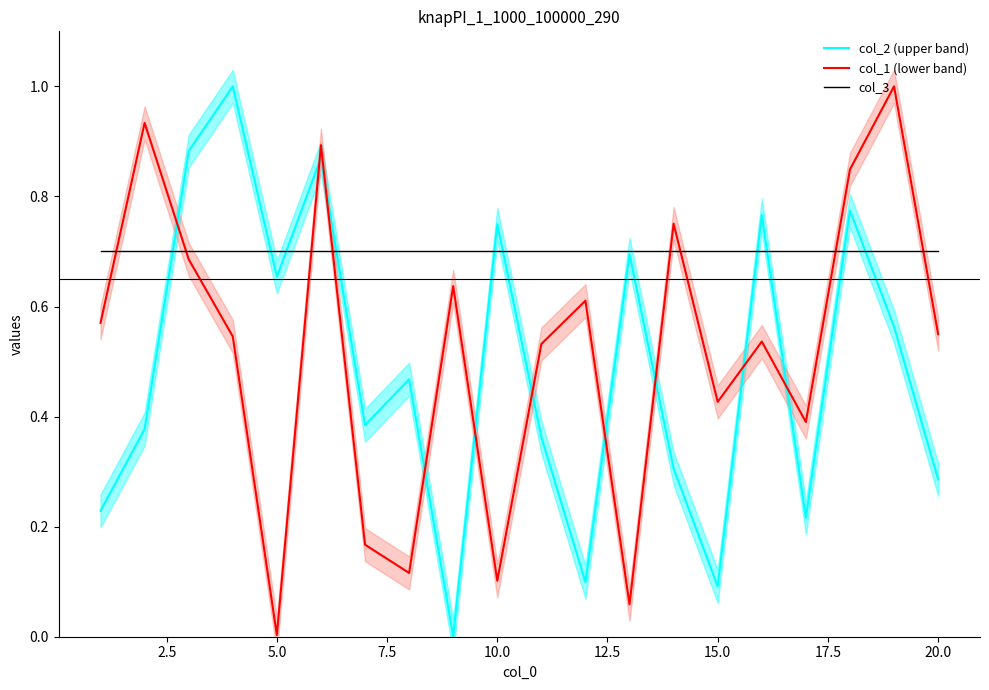

Reading left to right, list all the values displayed in this chart.

col_2 (upper band): 0.2	0.4	0.9	1.0	0.7	0.9	0.4	0.5	0.0	0.7	0.4	0.1	0.7	0.3	0.1	0.8	0.2	0.8	0.6	0.3
col_1 (lower band): 0.6	0.9	0.7	0.5	0.0	0.9	0.2	0.1	0.6	0.1	0.5	0.6	0.1	0.8	0.4	0.5	0.4	0.8	1.0	0.5
col_3: 0.7	0.7	0.7	0.7	0.7	0.7	0.7	0.7	0.7	0.7	0.7	0.7	0.7	0.7	0.7	0.7	0.7	0.7	0.7	0.7